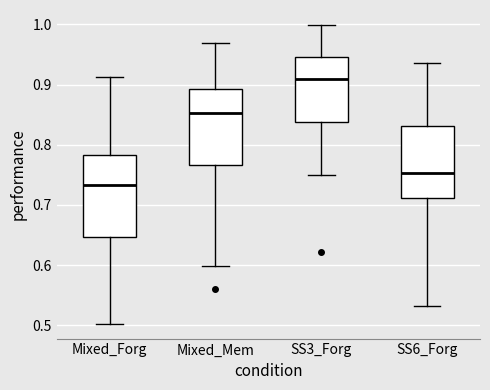

Which box is the tallest, from its lower edge to its upper edge?

Mixed_Forg